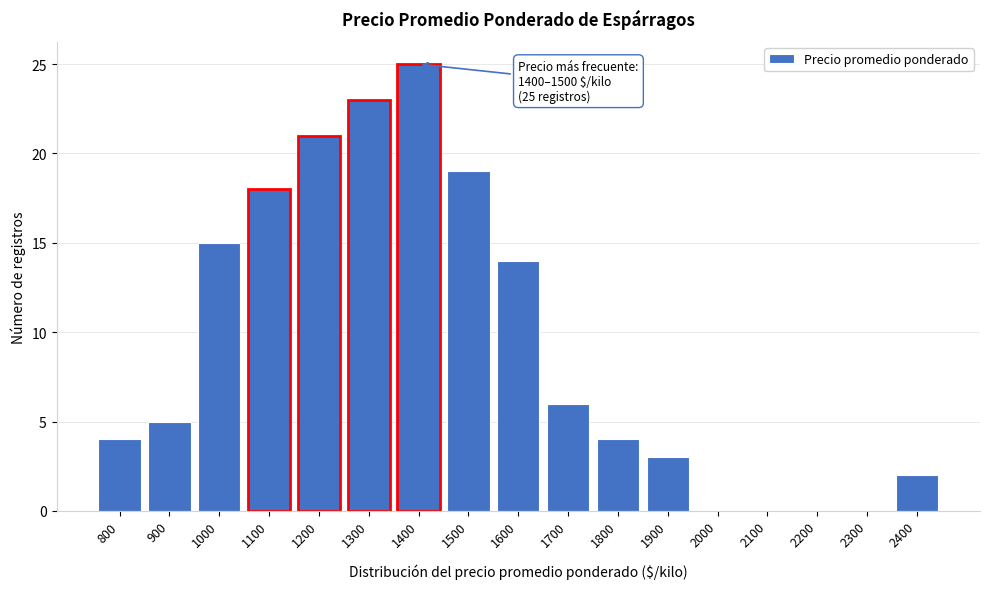

Reading left to right, what are all the values shown in this chart?

800=4	900=5	1000=15	1100=18	1200=21	1300=23	1400=25	1500=19	1600=14	1700=6	1800=4	1900=3	2000=0	2100=0	2200=0	2300=0	2400=2